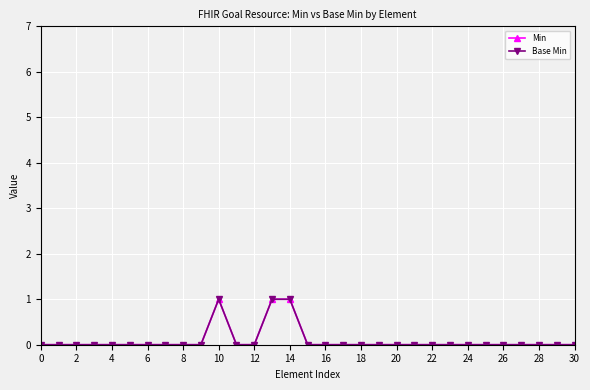

Which series has the largest range (max minus min)?

Min